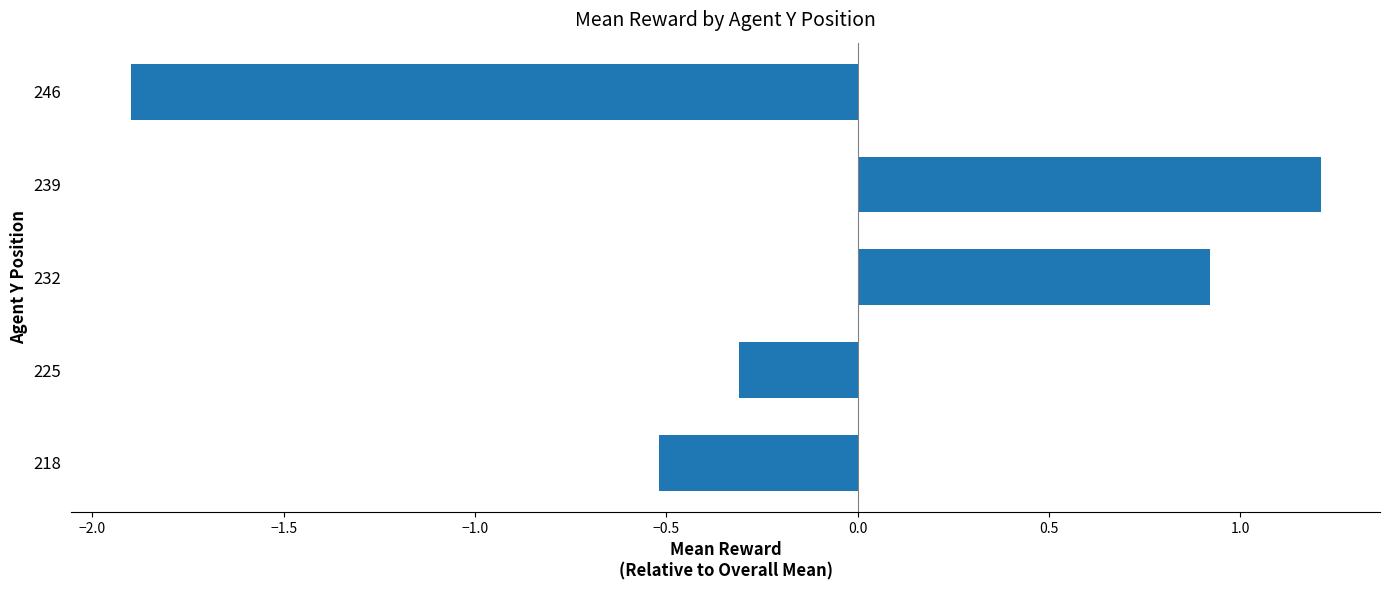

The chart shows a value of -1.3 at 246. True or false?

False